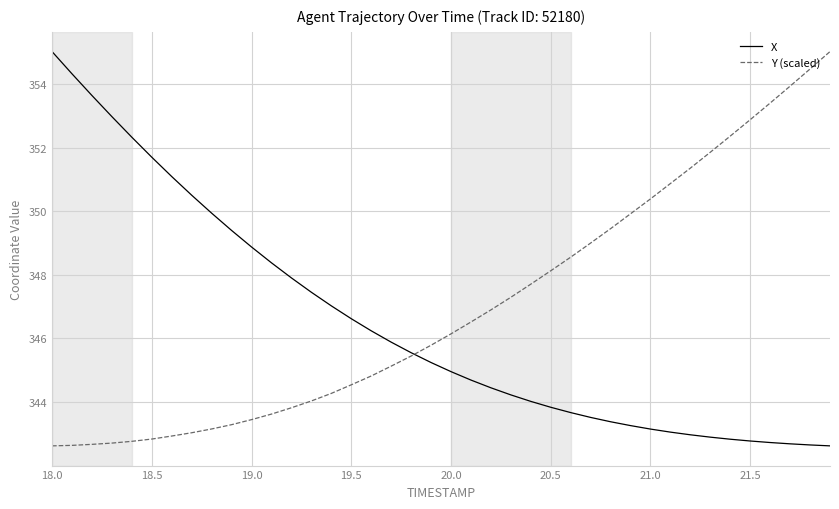

What is the smallest value displayed?

342.6